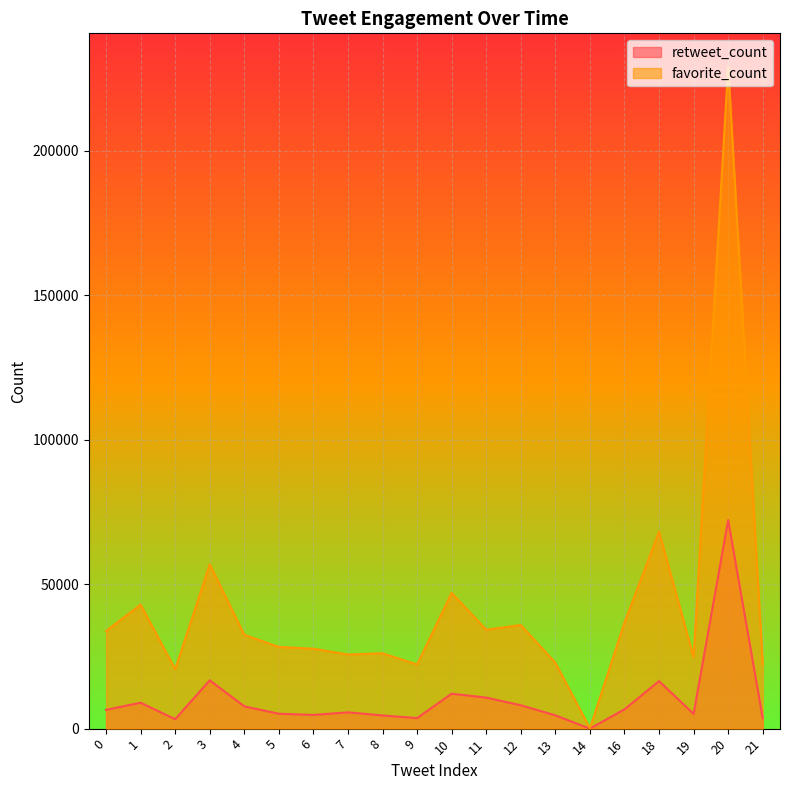

At which label does retweet_count reach its minimum?

14